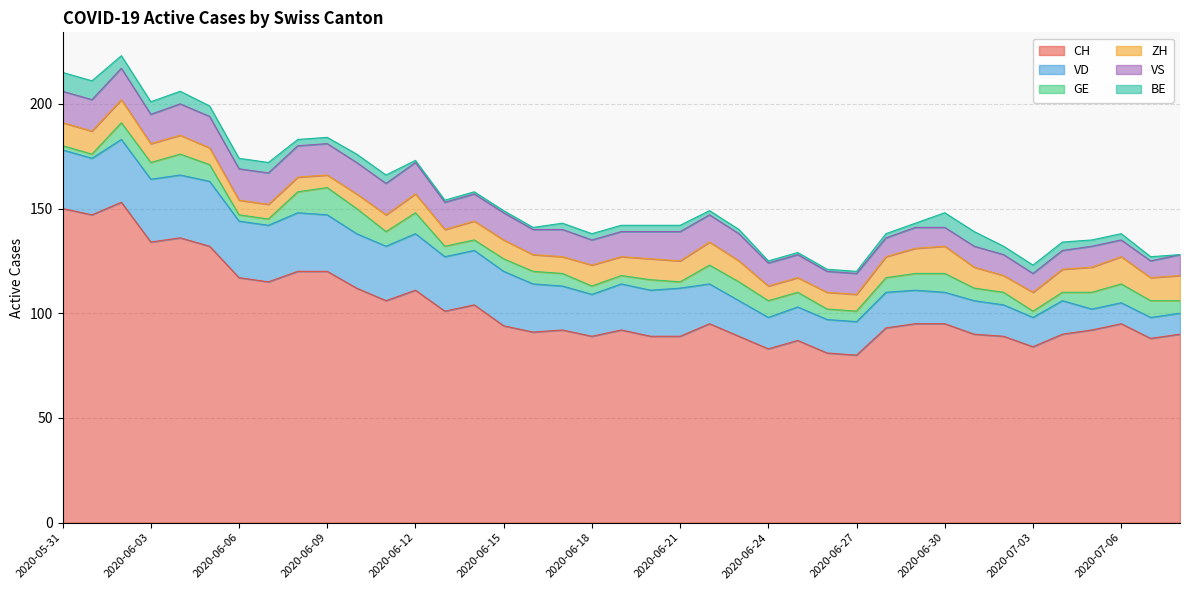

Does the chart have visible grid lines?

Yes